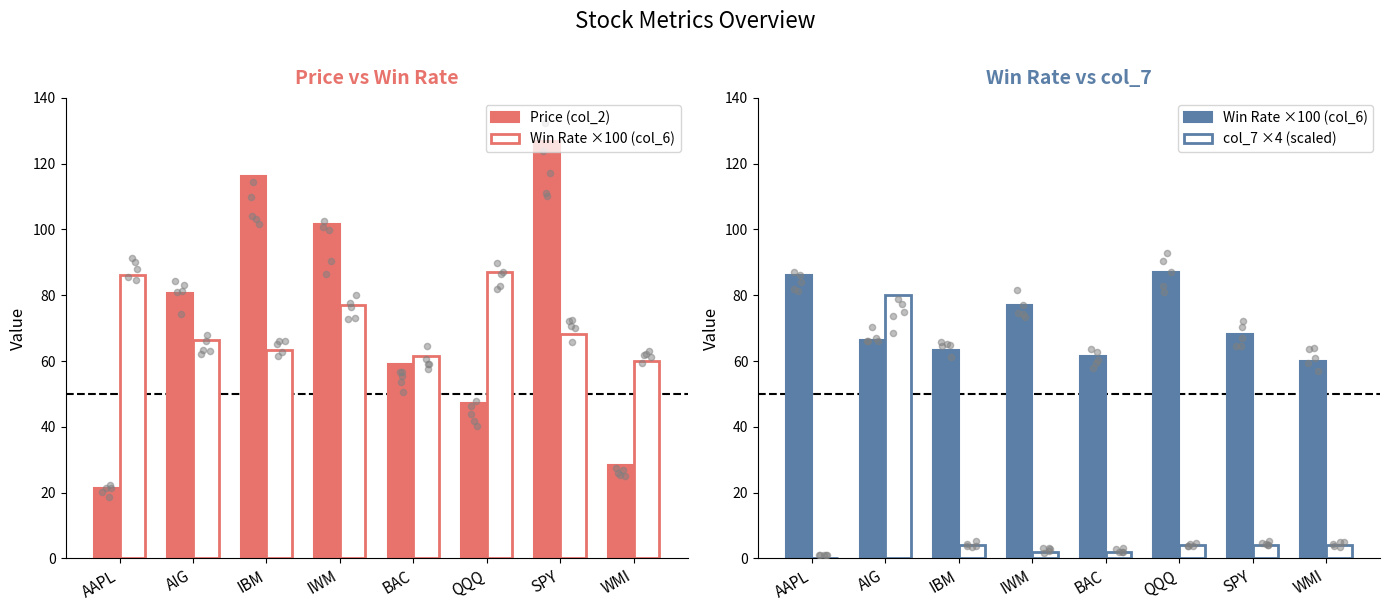

At which category is the sum across all series the highest?

AIG